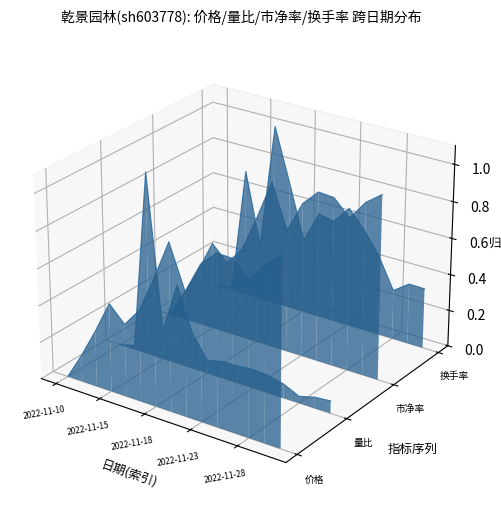

Between 2022-11-18 and 2022-11-23, which is larger?

2022-11-23